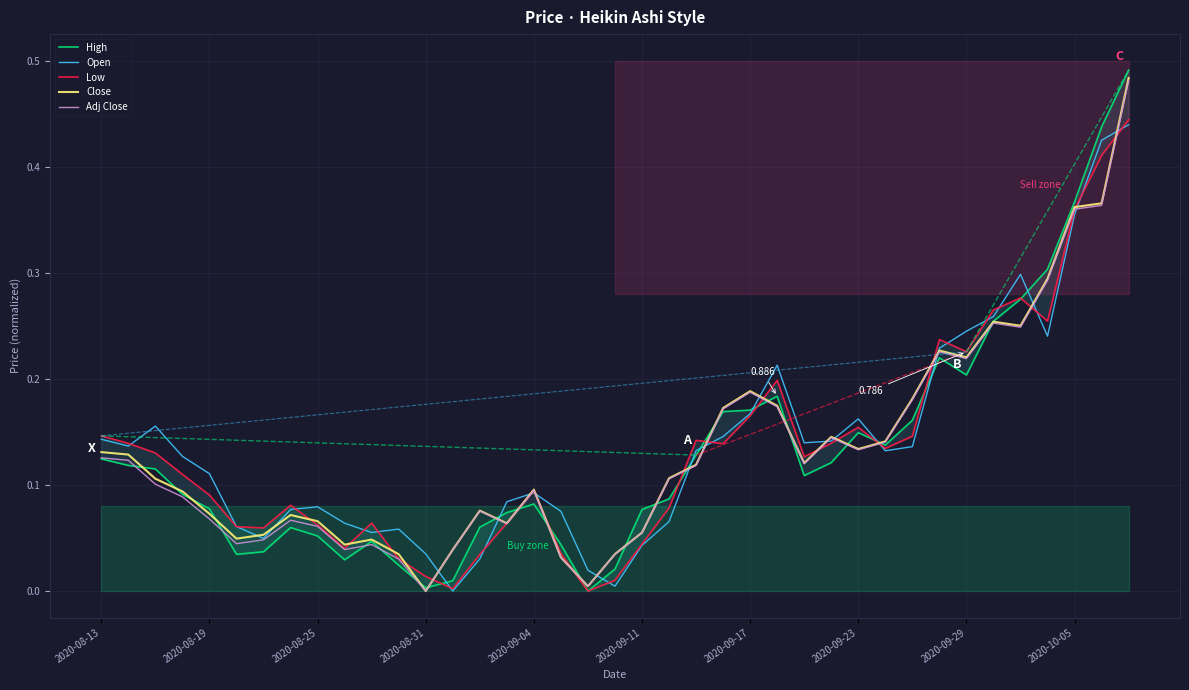

What is the label of the 5th point from the left?

2020-08-19